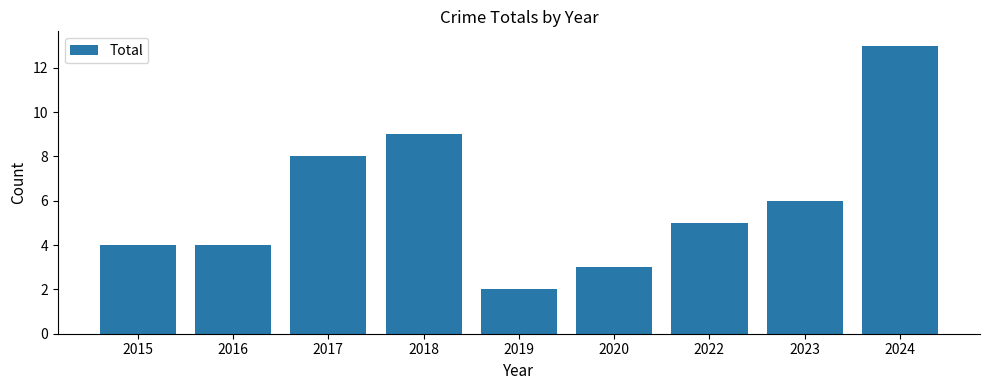

The chart shows a value of 1 at 2020. True or false?

False